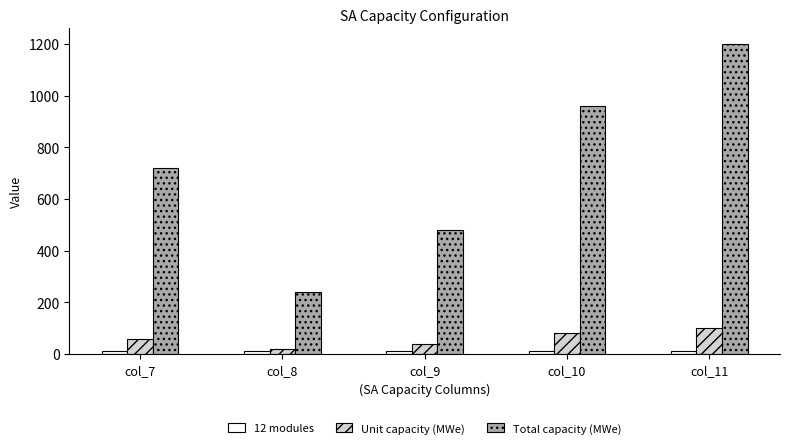

Does the chart contain stacked bars?

No